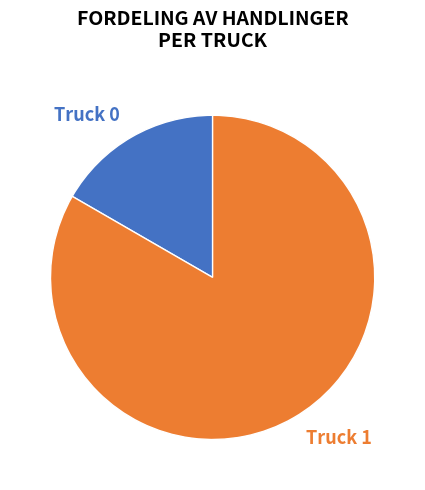

How many segments does this pie chart have?

2